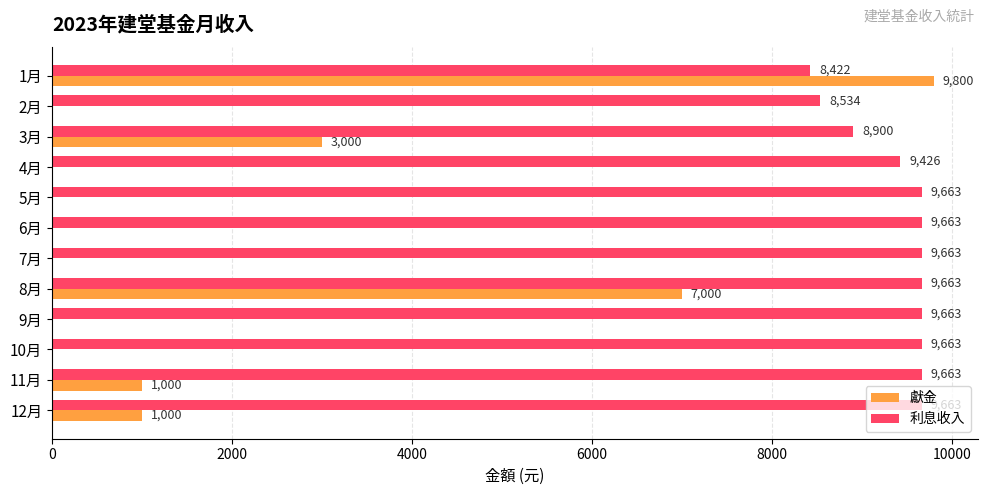

Which series has the largest total across all categories?

利息收入